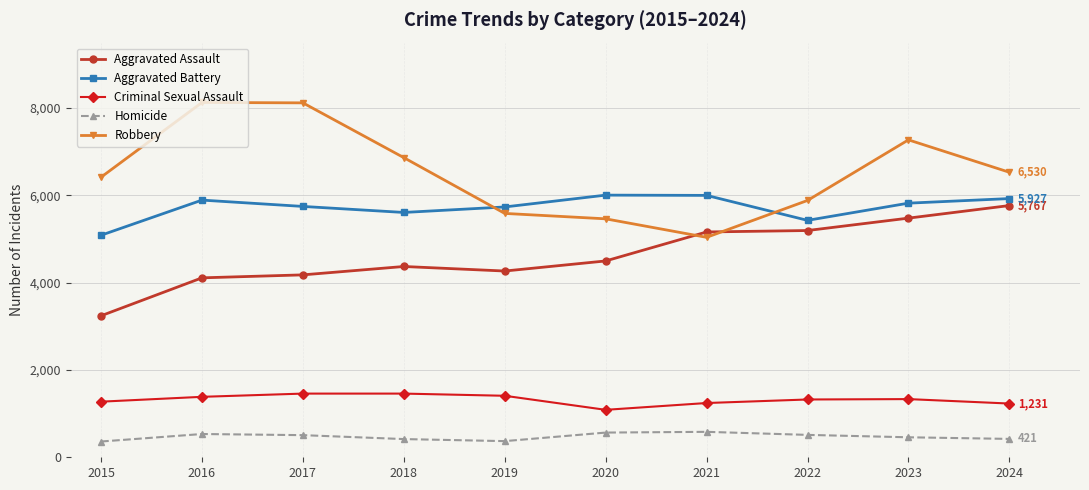

How many lines are shown in the chart?

5